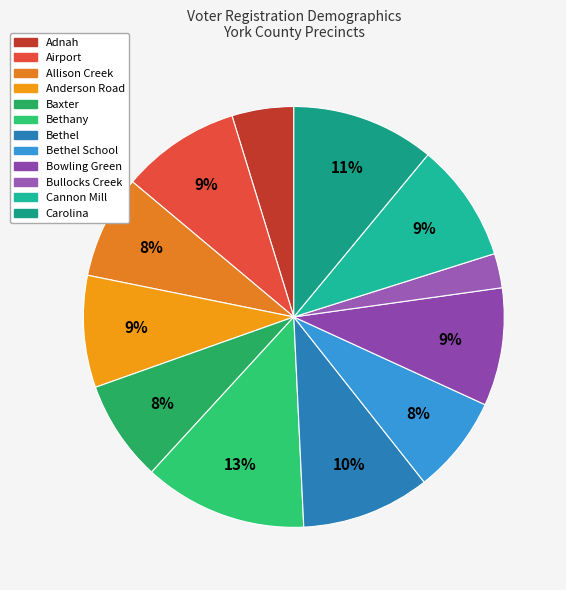

What percentage is the Cannon Mill slice, to the nearest percent?

9%